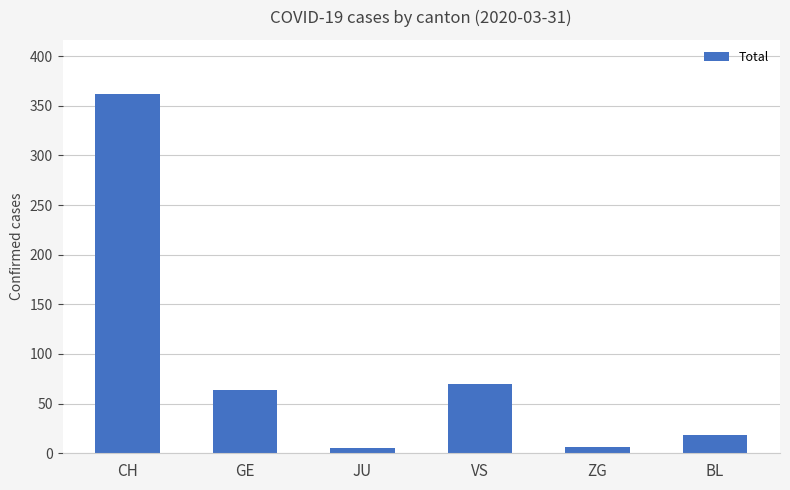

At which category does the chart reach its peak across all series?

CH